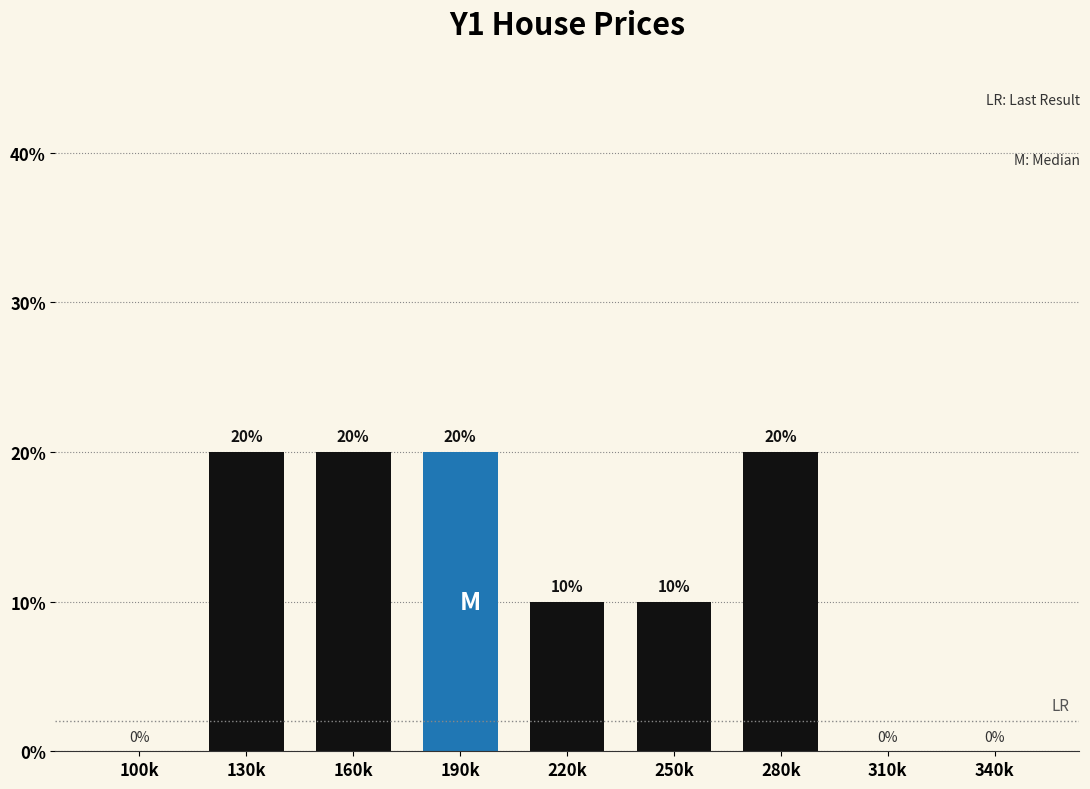

Reading left to right, extract all data points from this chart.

100k=0	130k=20	160k=20	190k=20	220k=10	250k=10	280k=20	310k=0	340k=0